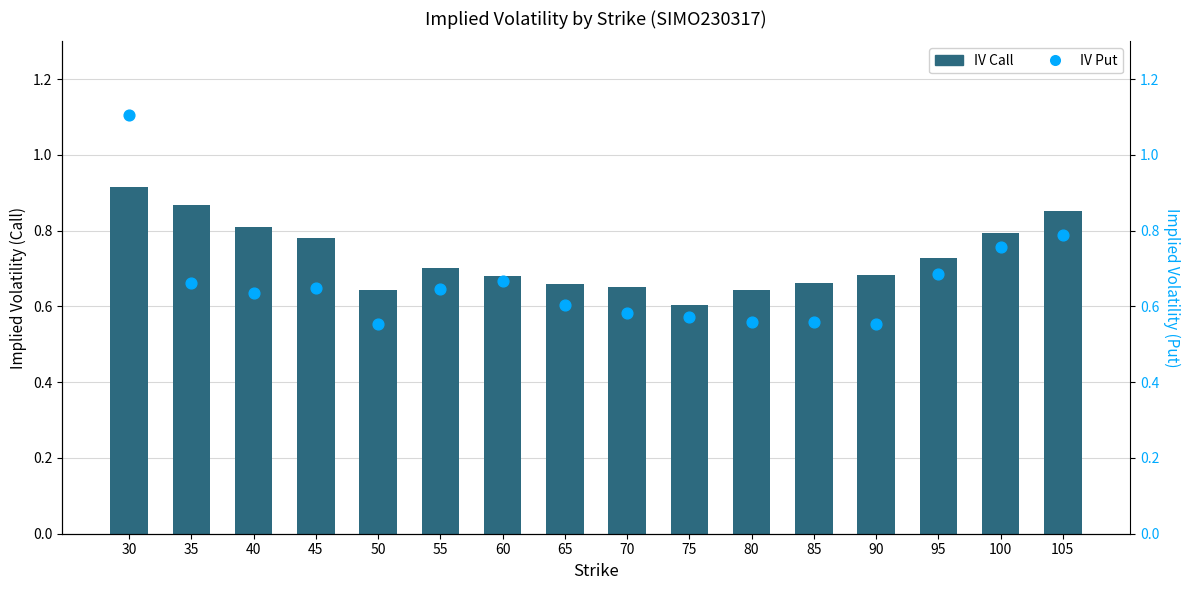

What is the total value across all series at 70?

1.2